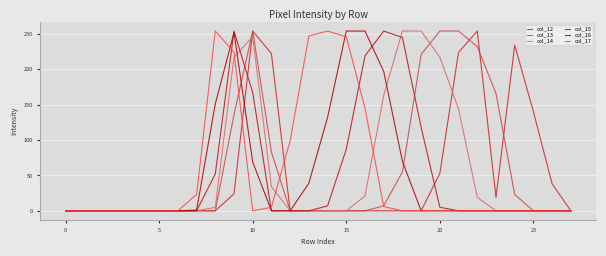

How many lines are shown in the chart?

6